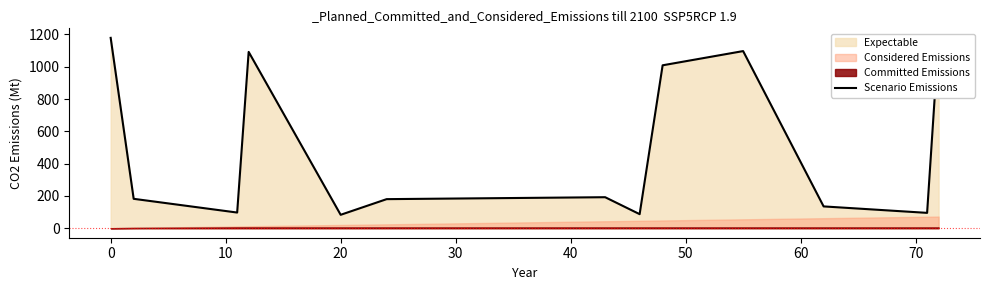

What is the sum of all values?

6607